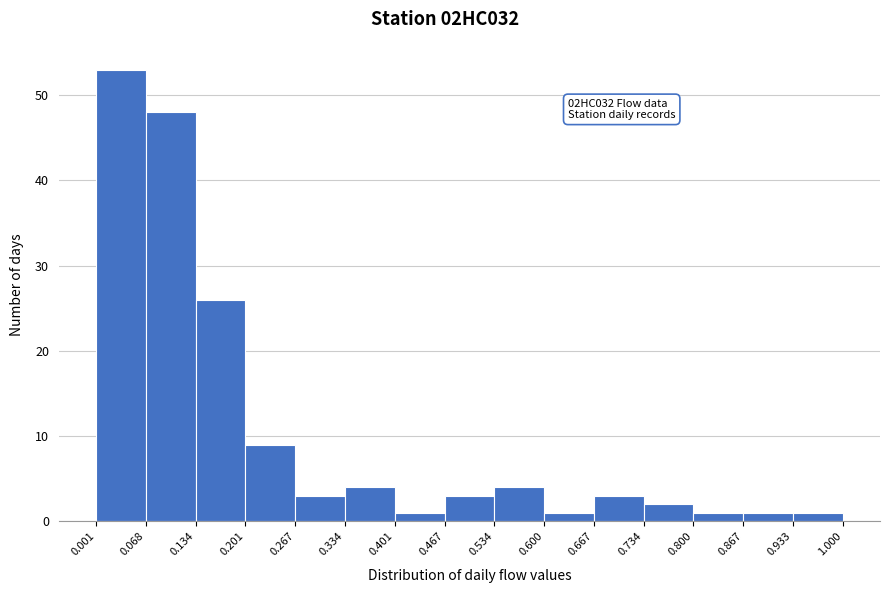

Which range on the x-axis has the tallest bar?

0.001 to 0.068